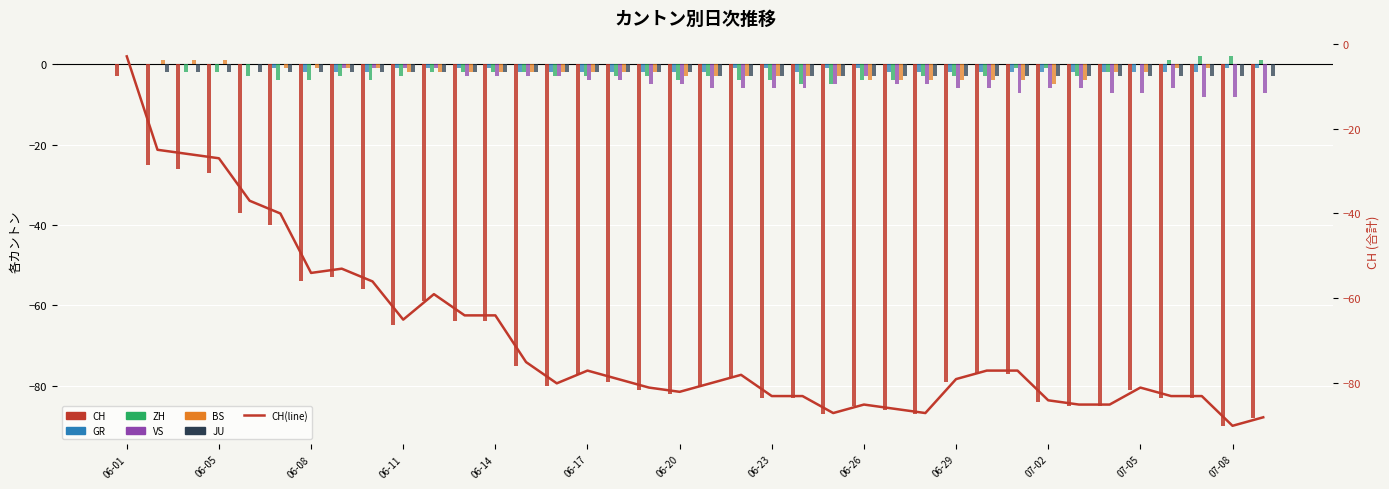

Reading right to left, what are all the values shown in this chart?

CH: 07-09=-88	07-08=-90	07-07=-83	07-06=-83	07-05=-81	07-04=-85	07-03=-85	07-02=-84	07-01=-77	06-30=-77	06-29=-79	06-28=-87	06-27=-86	06-26=-85	06-25=-87	06-24=-83	06-23=-83	06-22=-78	06-21=-80	06-20=-82	06-19=-81	06-18=-79	06-17=-77	06-16=-80	06-15=-75	06-14=-64	06-13=-64	06-12=-59	06-11=-65	06-10=-56	06-09=-53	06-08=-54	06-07=-40	06-06=-37	06-05=-27	06-04=-26	06-03=-25	06-01=-3
GR: 07-09=-1	07-08=-1	07-07=-2	07-06=-2	07-05=-2	07-04=-2	07-03=-2	07-02=-2	07-01=-2	06-30=-2	06-29=-2	06-28=-2	06-27=-2	06-26=-1	06-25=-1	06-24=-2	06-23=-1	06-22=-1	06-21=-2	06-20=-2	06-19=-2	06-18=-2	06-17=-2	06-16=-2	06-15=-2	06-14=-1	06-13=-1	06-12=-1	06-11=-1	06-10=-2	06-09=-2	06-08=-2	06-07=-1	06-06=0	06-05=0	06-04=0	06-03=0	06-01=0
ZH: 07-09=1	07-08=2	07-07=2	07-06=1	07-05=0	07-04=-2	07-03=-3	07-02=-1	07-01=-1	06-30=-3	06-29=-3	06-28=-3	06-27=-4	06-26=-4	06-25=-5	06-24=-5	06-23=-4	06-22=-4	06-21=-3	06-20=-4	06-19=-3	06-18=-3	06-17=-3	06-16=-3	06-15=-2	06-14=-2	06-13=-2	06-12=-2	06-11=-3	06-10=-4	06-09=-3	06-08=-4	06-07=-4	06-06=-3	06-05=-2	06-04=-2	06-03=0	06-01=0
VS: 07-09=-7	07-08=-8	07-07=-8	07-06=-6	07-05=-7	07-04=-7	07-03=-6	07-02=-6	07-01=-7	06-30=-6	06-29=-6	06-28=-5	06-27=-5	06-26=-3	06-25=-5	06-24=-6	06-23=-6	06-22=-6	06-21=-6	06-20=-5	06-19=-5	06-18=-4	06-17=-4	06-16=-3	06-15=-3	06-14=-3	06-13=-3	06-12=-1	06-11=-1	06-10=-1	06-09=-1	06-08=0	06-07=0	06-06=0	06-05=0	06-04=0	06-03=0	06-01=0
BS: 07-09=0	07-08=0	07-07=-1	07-06=-1	07-05=-2	07-04=-2	07-03=-4	07-02=-5	07-01=-4	06-30=-4	06-29=-4	06-28=-4	06-27=-4	06-26=-4	06-25=-3	06-24=-3	06-23=-3	06-22=-3	06-21=-3	06-20=-3	06-19=-2	06-18=-2	06-17=-2	06-16=-2	06-15=-2	06-14=-2	06-13=-2	06-12=-2	06-11=-2	06-10=-1	06-09=-1	06-08=-1	06-07=-1	06-06=0	06-05=1	06-04=1	06-03=1	06-01=0
JU: 07-09=-3	07-08=-3	07-07=-3	07-06=-3	07-05=-3	07-04=-3	07-03=-3	07-02=-3	07-01=-3	06-30=-3	06-29=-3	06-28=-3	06-27=-3	06-26=-3	06-25=-3	06-24=-3	06-23=-3	06-22=-3	06-21=-3	06-20=-2	06-19=-2	06-18=-2	06-17=-2	06-16=-2	06-15=-2	06-14=-2	06-13=-2	06-12=-2	06-11=-2	06-10=-2	06-09=-2	06-08=-2	06-07=-2	06-06=-2	06-05=-2	06-04=-2	06-03=-2	06-01=0